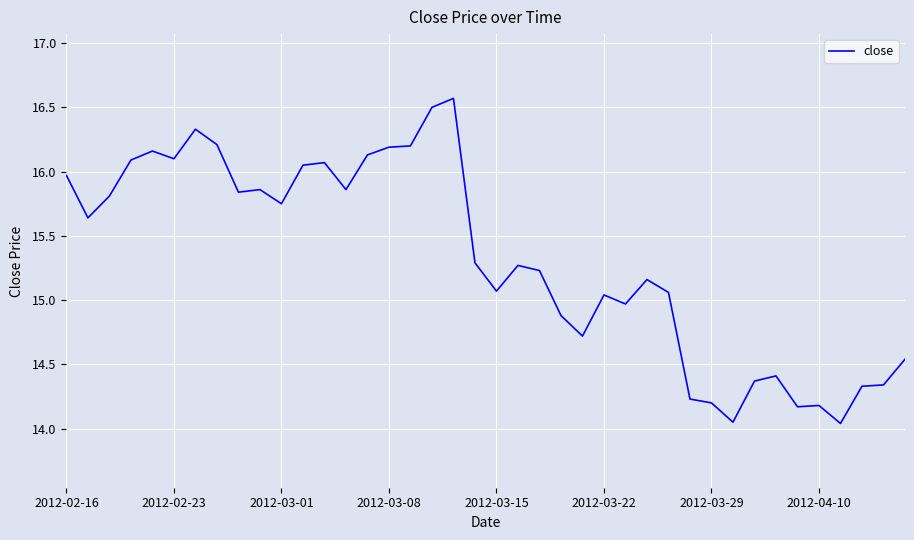

True or false: the data has more than 0 interior local peaks.

True